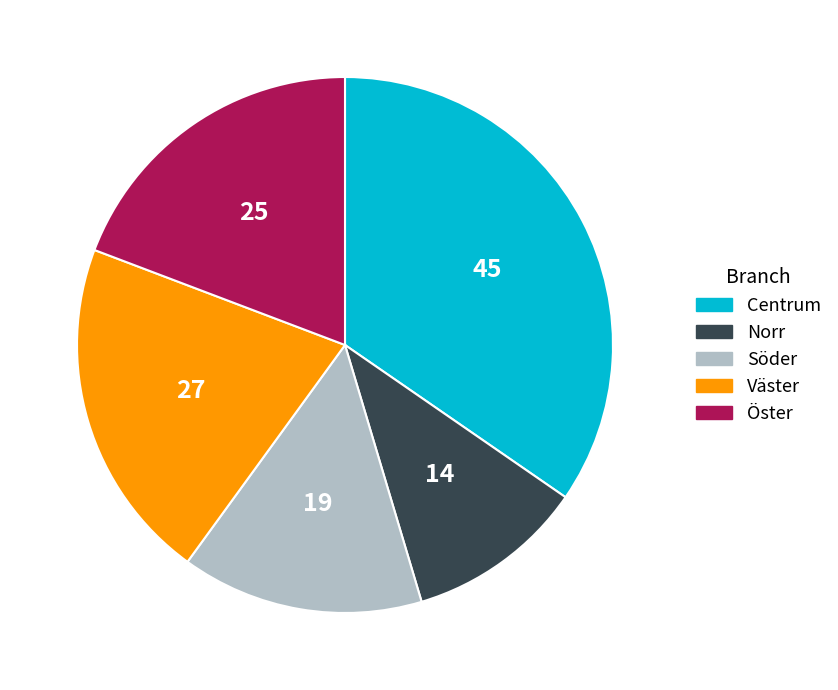

What is the largest slice in the pie chart?

Centrum